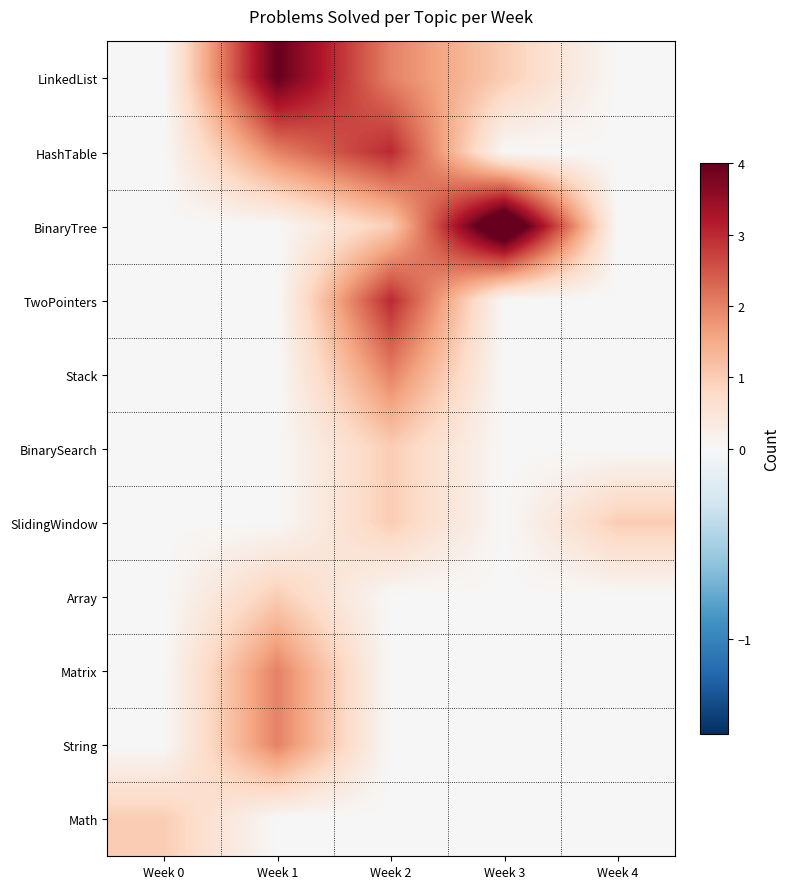

Rank the series by their maximum value, from lowest to highest.

BinarySearch, SlidingWindow, Array, Math, Stack, Matrix, String, HashTable, TwoPointers, LinkedList, BinaryTree